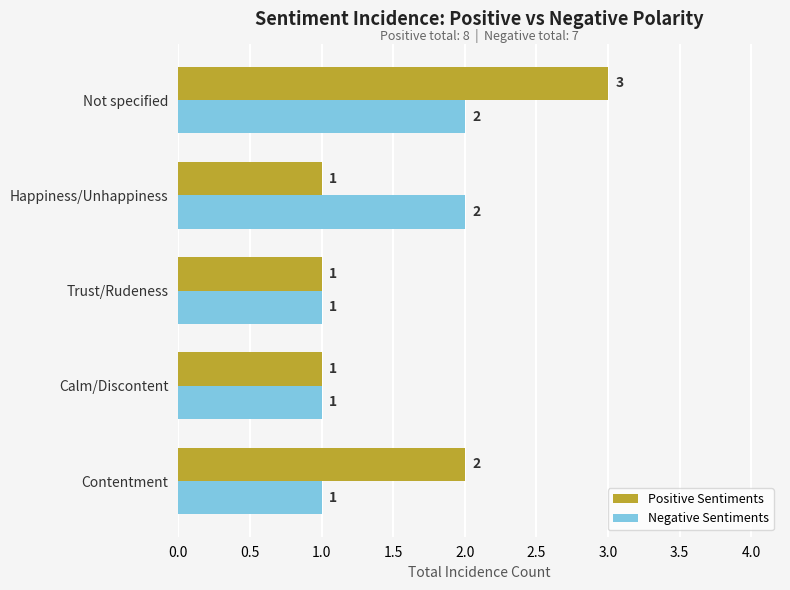

What is the difference between the maximum and minimum values in the Negative Sentiments series?

1